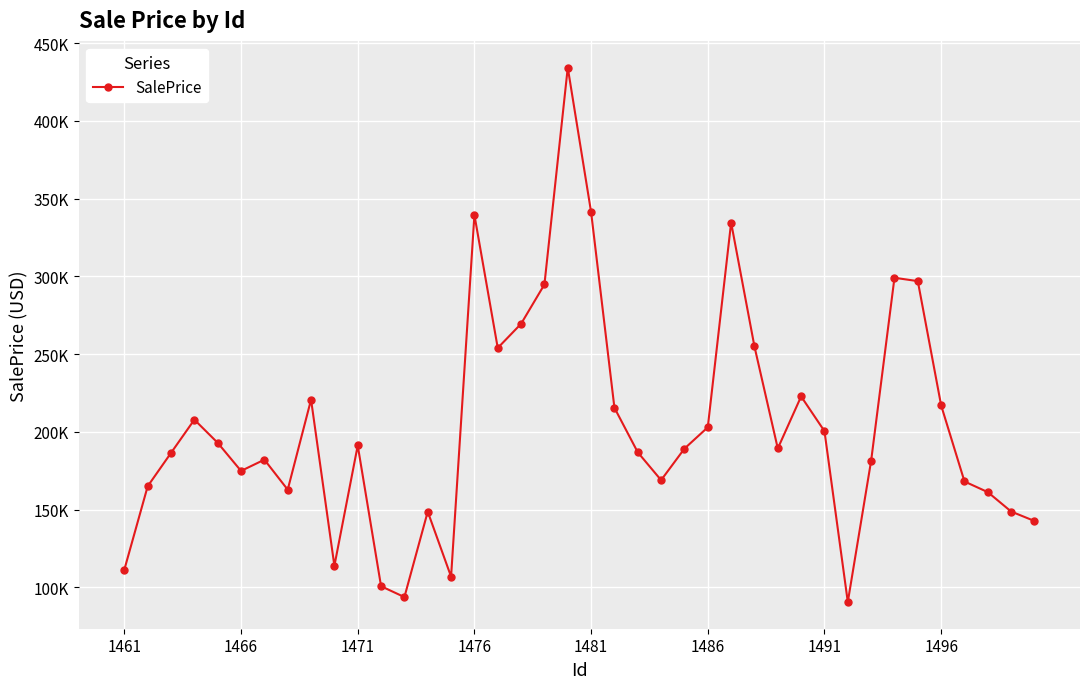

List the labels in order of value, smallest first.

31, 12, 11, 14, 1461, 9, 39, 13, 38, 37, 1496, 1466, 36, 23, 1486, 32, 1491, 1471, 22, 24, 28, 10, 1481, 30, 25, 1476, 21, 35, 8, 29, 16, 27, 17, 18, 34, 33, 26, 15, 20, 19